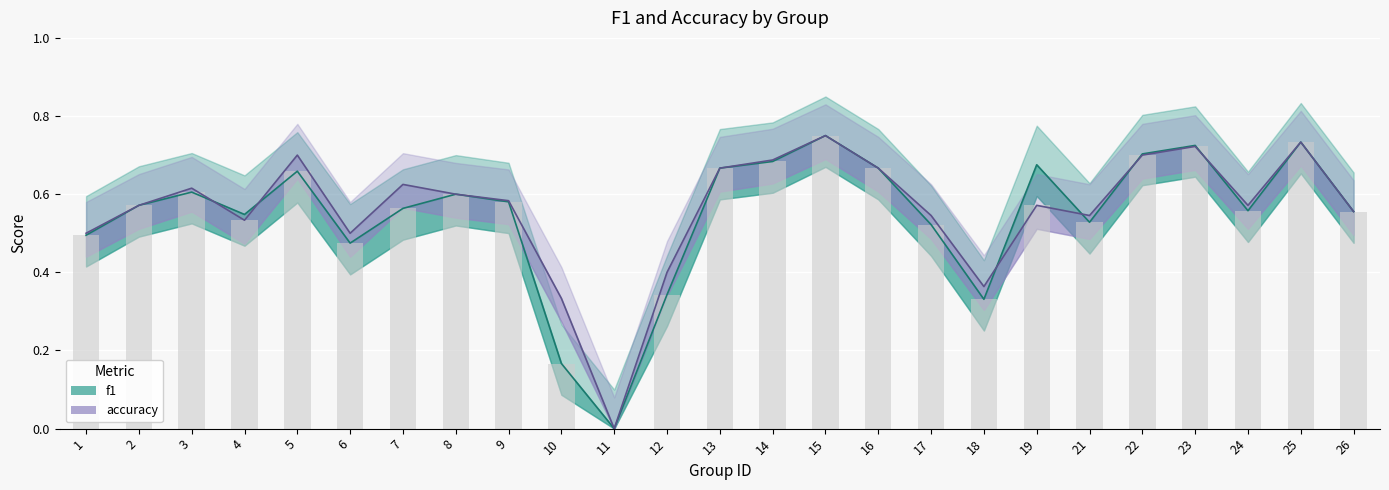

At 7, list the series in order from smallest to largest.

f1, accuracy